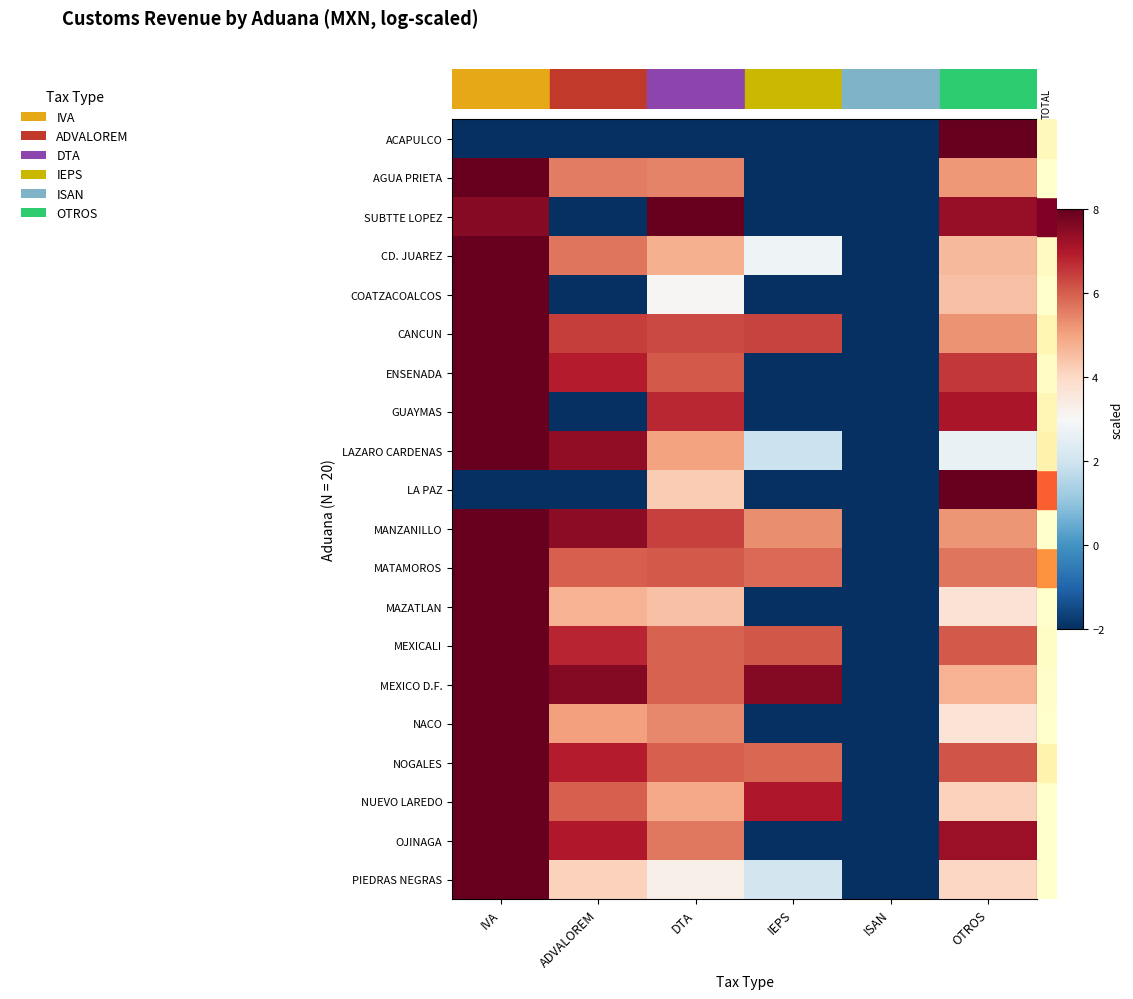

Reading left to right, transcribe all the data shown in this chart.

ACAPULCO: IVA=-2.0	ADVALOREM=-2.0	DTA=-2.0	IEPS=-2.0	ISAN=-2.0	OTROS=8.0
AGUA PRIETA: IVA=8.0	ADVALOREM=5.6	DTA=5.5	IEPS=-2.0	ISAN=-2.0	OTROS=5.2
SUBTTE LOPEZ: IVA=7.6	ADVALOREM=-2.0	DTA=8.0	IEPS=-2.0	ISAN=-2.0	OTROS=7.4
CD. JUAREZ: IVA=8.0	ADVALOREM=5.7	DTA=4.8	IEPS=2.8	ISAN=-2.0	OTROS=4.6
COATZACOALCOS: IVA=8.0	ADVALOREM=-2.0	DTA=3.1	IEPS=-2.0	ISAN=-2.0	OTROS=4.5
CANCUN: IVA=8.0	ADVALOREM=6.5	DTA=6.3	IEPS=6.4	ISAN=-2.0	OTROS=5.2
ENSENADA: IVA=8.0	ADVALOREM=6.9	DTA=6.1	IEPS=-2.0	ISAN=-2.0	OTROS=6.5
GUAYMAS: IVA=8.0	ADVALOREM=-2.0	DTA=6.8	IEPS=-2.0	ISAN=-2.0	OTROS=7.1
LAZARO CARDENAS: IVA=8.0	ADVALOREM=7.4	DTA=5.0	IEPS=1.9	ISAN=-2.0	OTROS=2.7
LA PAZ: IVA=-2.0	ADVALOREM=-2.0	DTA=4.3	IEPS=-2.0	ISAN=-2.0	OTROS=8.0
MANZANILLO: IVA=8.0	ADVALOREM=7.5	DTA=6.4	IEPS=5.3	ISAN=-2.0	OTROS=5.2
MATAMOROS: IVA=8.0	ADVALOREM=6.0	DTA=6.1	IEPS=5.8	ISAN=-2.0	OTROS=5.7
MAZATLAN: IVA=8.0	ADVALOREM=4.8	DTA=4.4	IEPS=-2.0	ISAN=-2.0	OTROS=3.7
MEXICALI: IVA=8.0	ADVALOREM=6.8	DTA=6.0	IEPS=6.1	ISAN=-2.0	OTROS=6.1
MEXICO D.F.: IVA=8.0	ADVALOREM=7.6	DTA=6.0	IEPS=7.6	ISAN=-2.0	OTROS=4.7
NACO: IVA=8.0	ADVALOREM=5.0	DTA=5.4	IEPS=-2.0	ISAN=-2.0	OTROS=3.7
NOGALES: IVA=8.0	ADVALOREM=6.9	DTA=6.0	IEPS=5.9	ISAN=-2.0	OTROS=6.1
NUEVO LAREDO: IVA=8.0	ADVALOREM=6.0	DTA=4.9	IEPS=7.0	ISAN=-2.0	OTROS=4.1
OJINAGA: IVA=8.0	ADVALOREM=7.0	DTA=5.6	IEPS=-2.0	ISAN=-2.0	OTROS=7.3
PIEDRAS NEGRAS: IVA=8.0	ADVALOREM=4.2	DTA=3.3	IEPS=2.1	ISAN=-2.0	OTROS=4.0